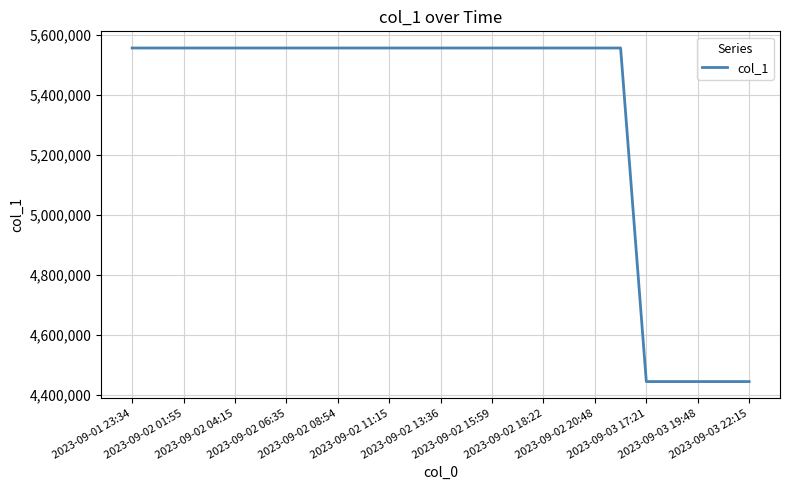

What is the difference between the maximum and minimum values?

1111111